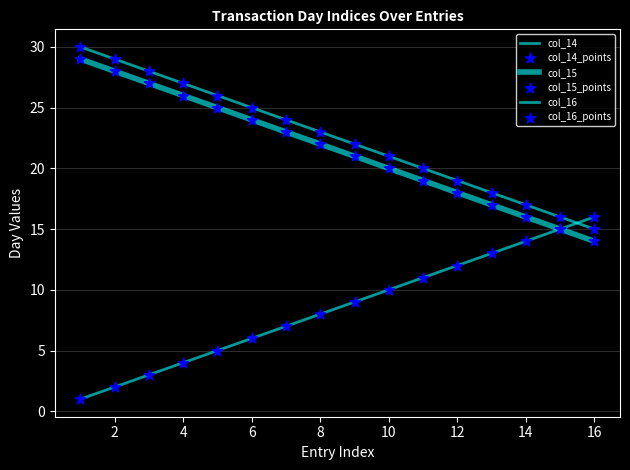

Which series has the largest total across all categories?

col_16